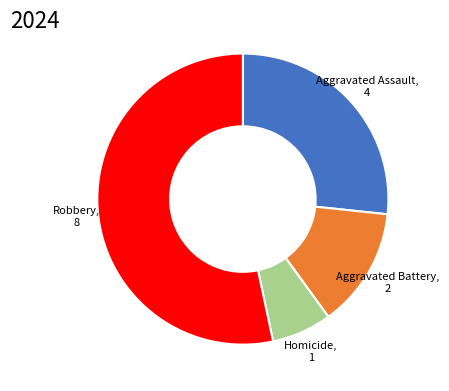

Is there any slice that represents more than half of the pie?

Yes